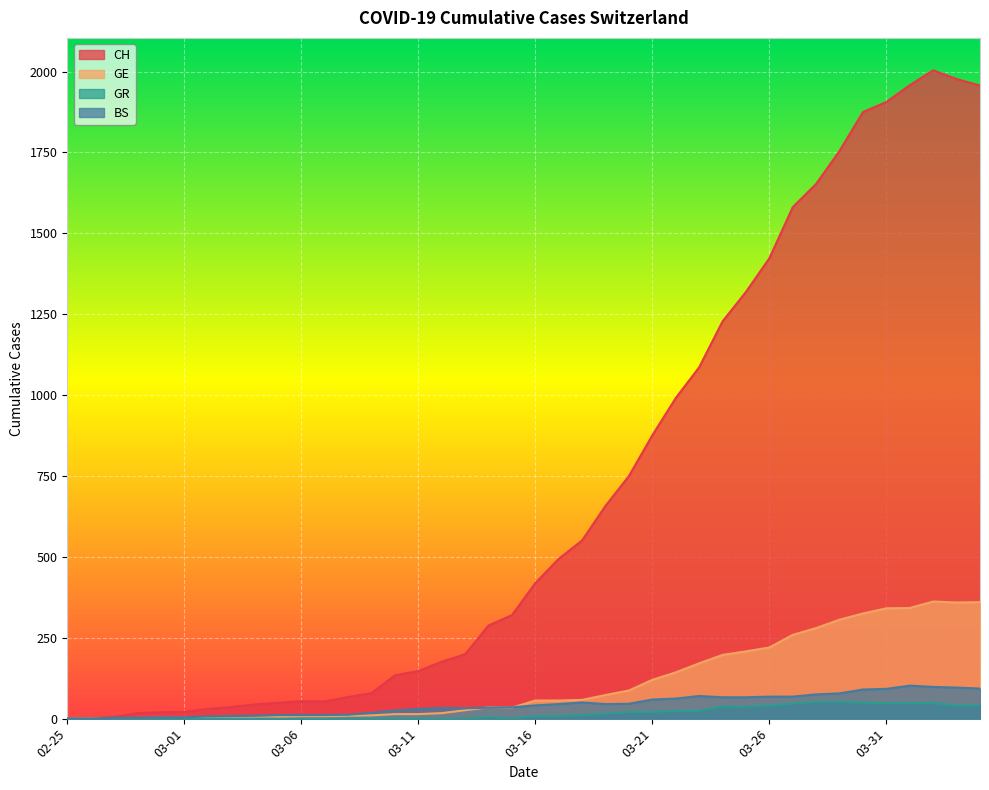

What is the maximum value shown in the chart?

2004